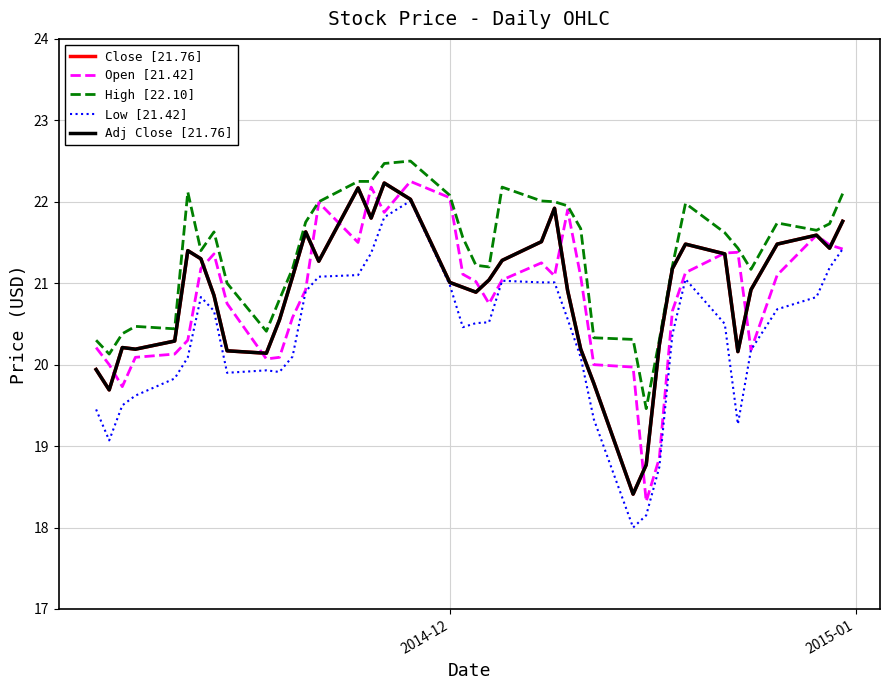

Does the chart display data point markers on the line(s)?

No